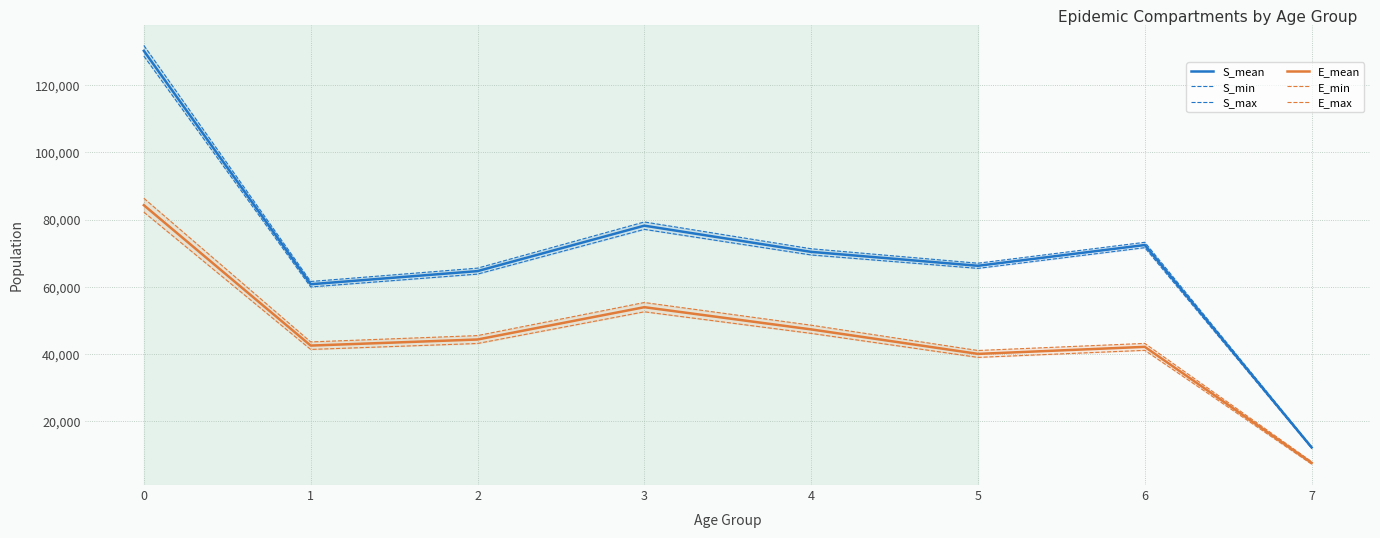

Does the chart have visible grid lines?

Yes